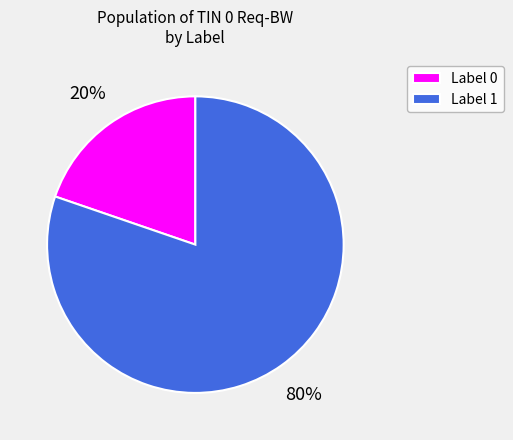

Does any single category account for the majority?

Yes